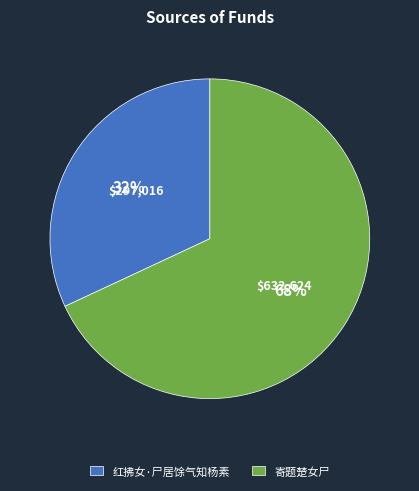

To the nearest percent, what percentage of the pie is 寄题楚女尸?

68%